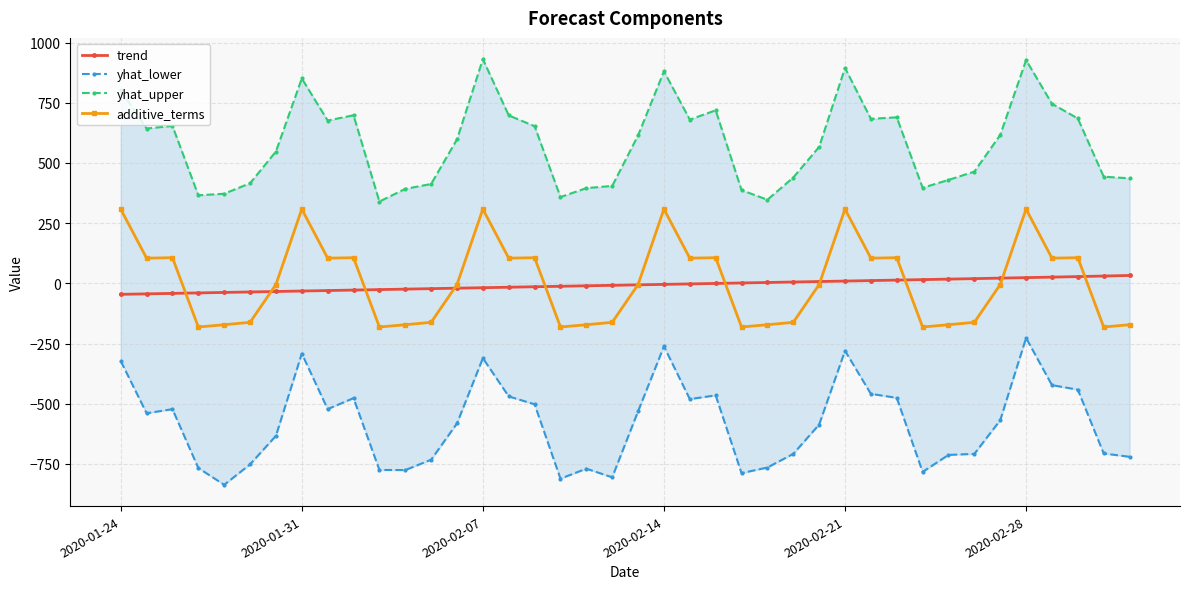

What is the approximate value of yhat_lower at 34?

-568.3